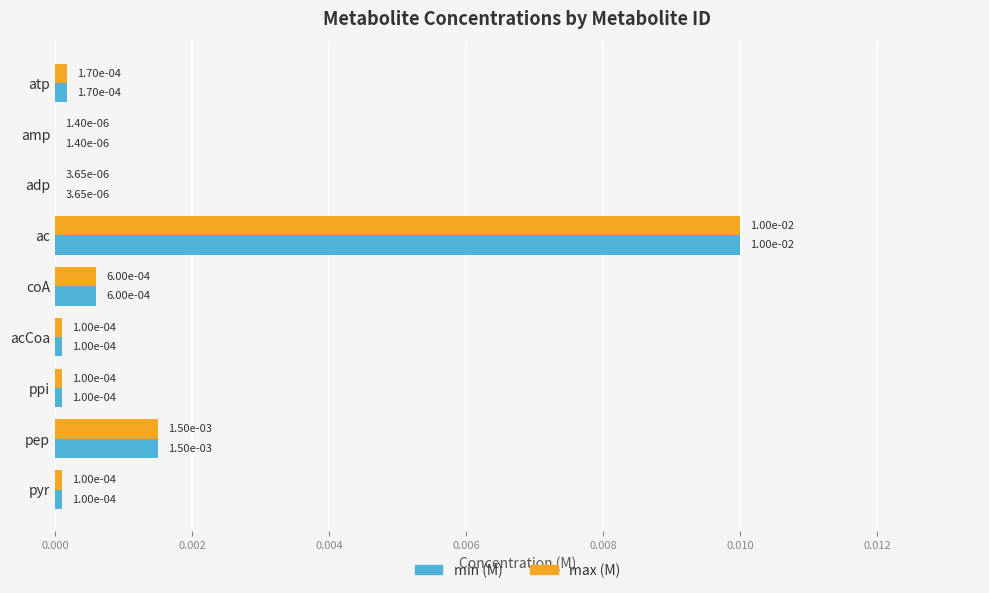

Which category has the highest value in the max (M) series?

ac